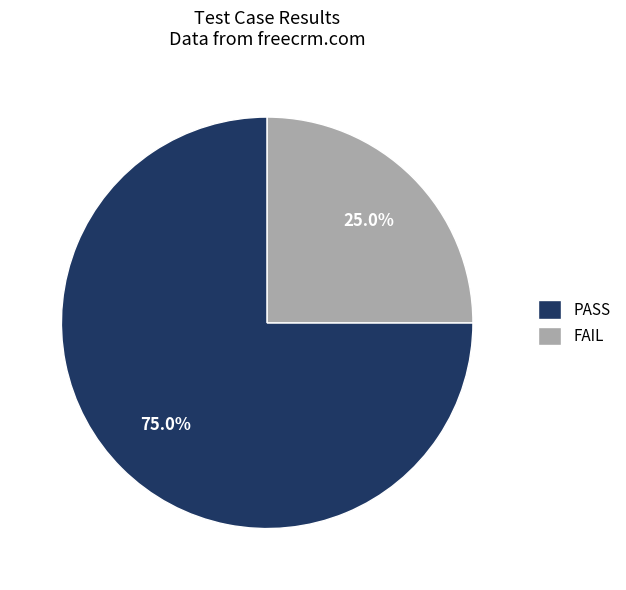

To the nearest percent, what is the average slice percentage?

50%